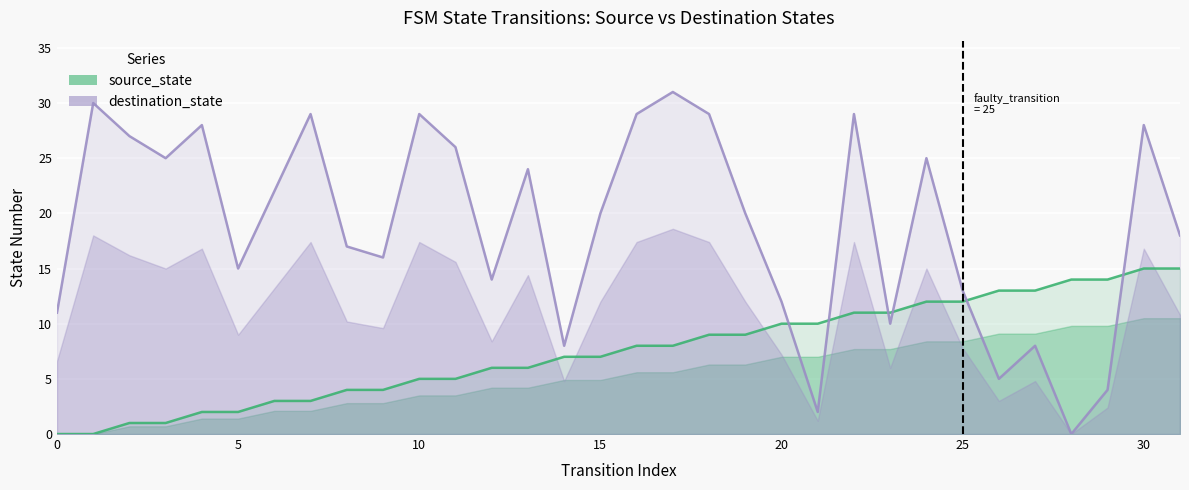

How many data points in source_state are above 8?

14